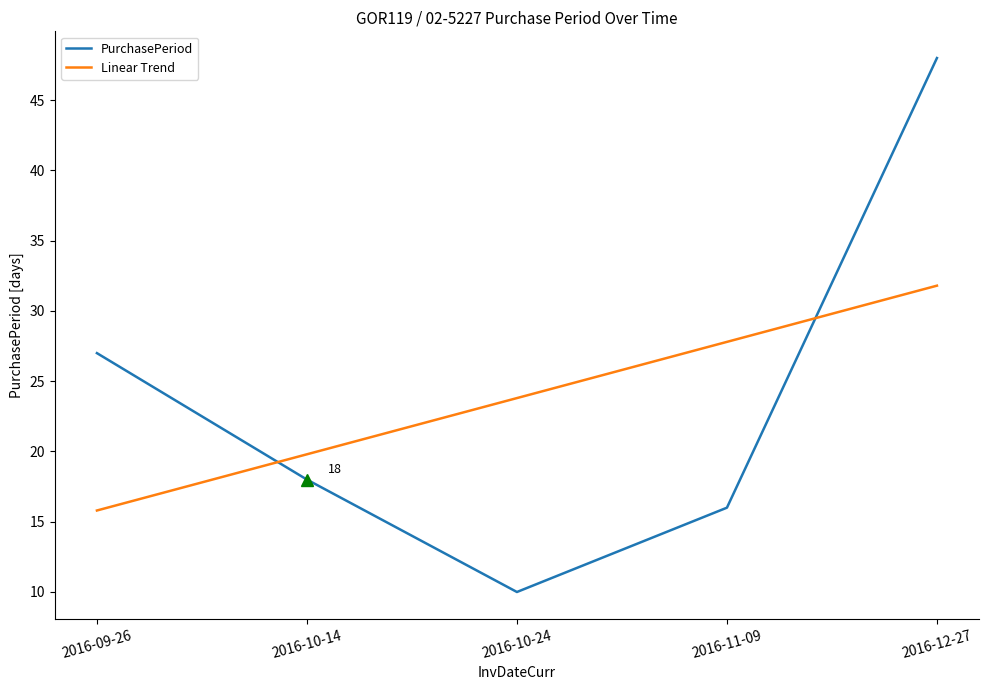

What position from the right is 2016-11-09?

2